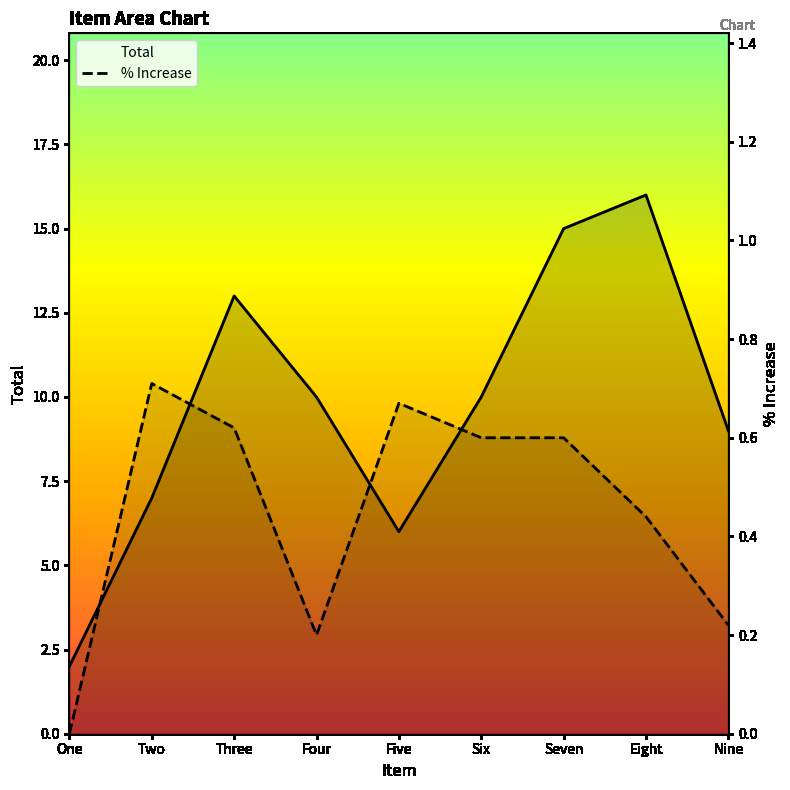

True or false: Total has a value of 7.0 at Two.

True